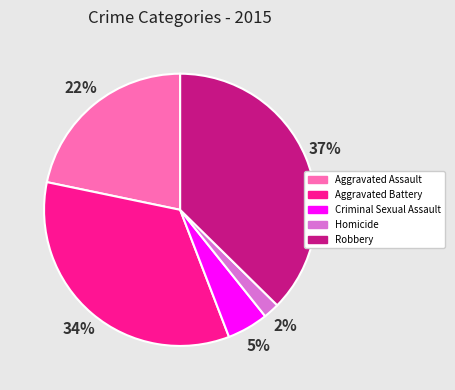

True or false: Homicide accounts for 2% of the total.

True